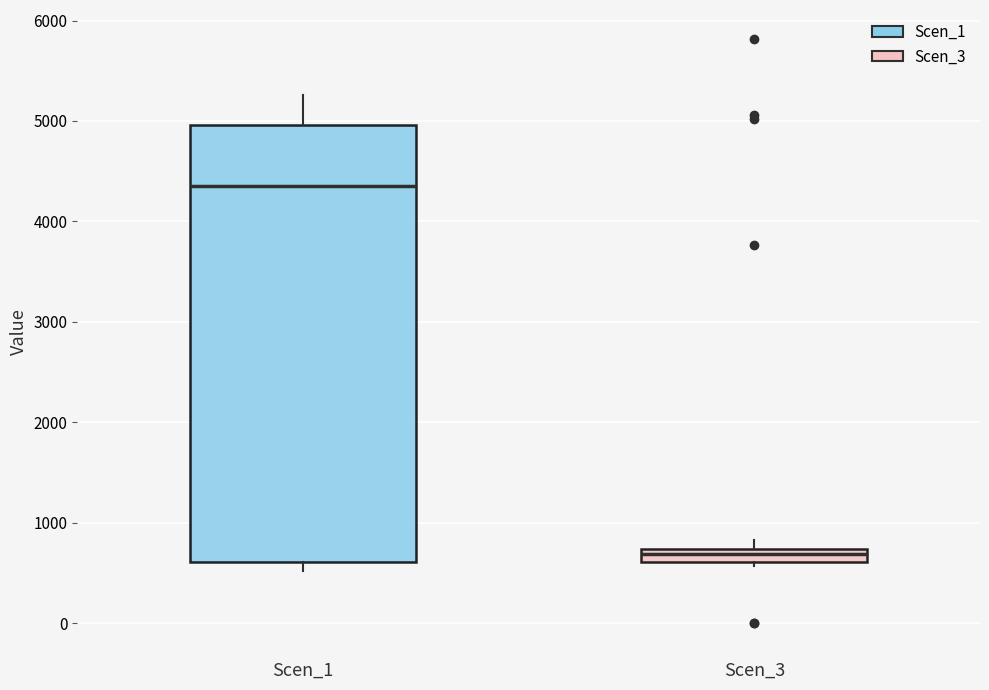

Which box is the tallest, from its lower edge to its upper edge?

Scen_1